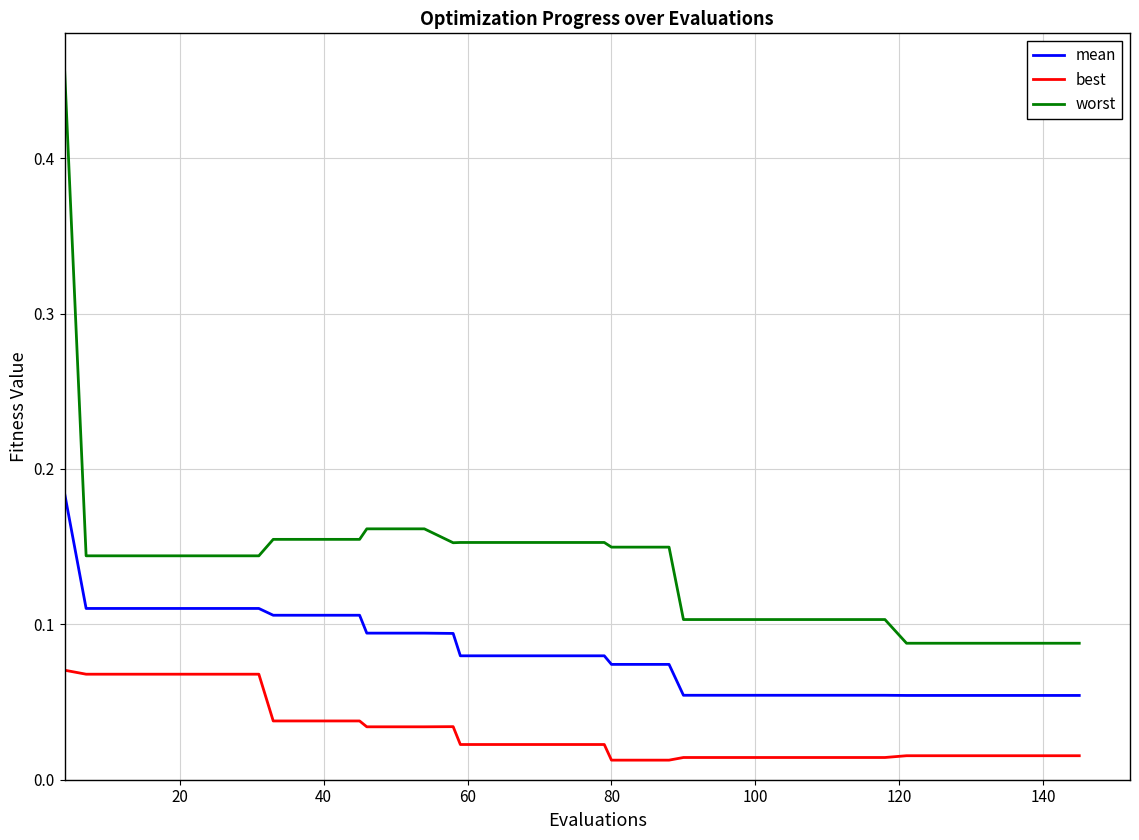

True or false: best and mean intersect in this chart.

False